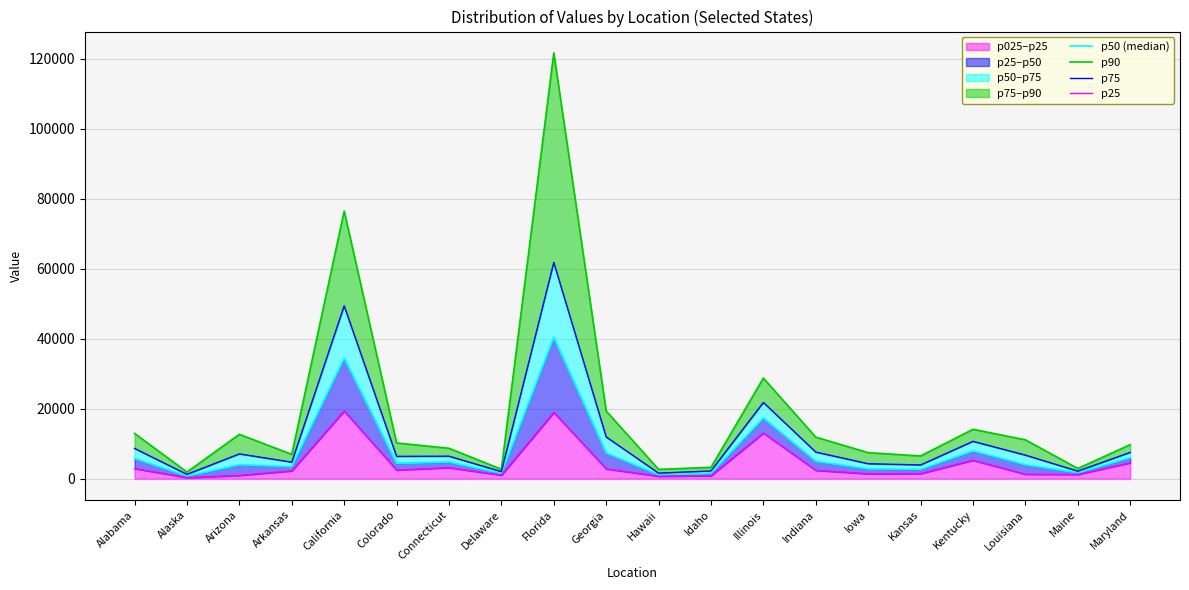

Is the value of p90 at Louisiana greater than the value of p25 at Alaska?

Yes